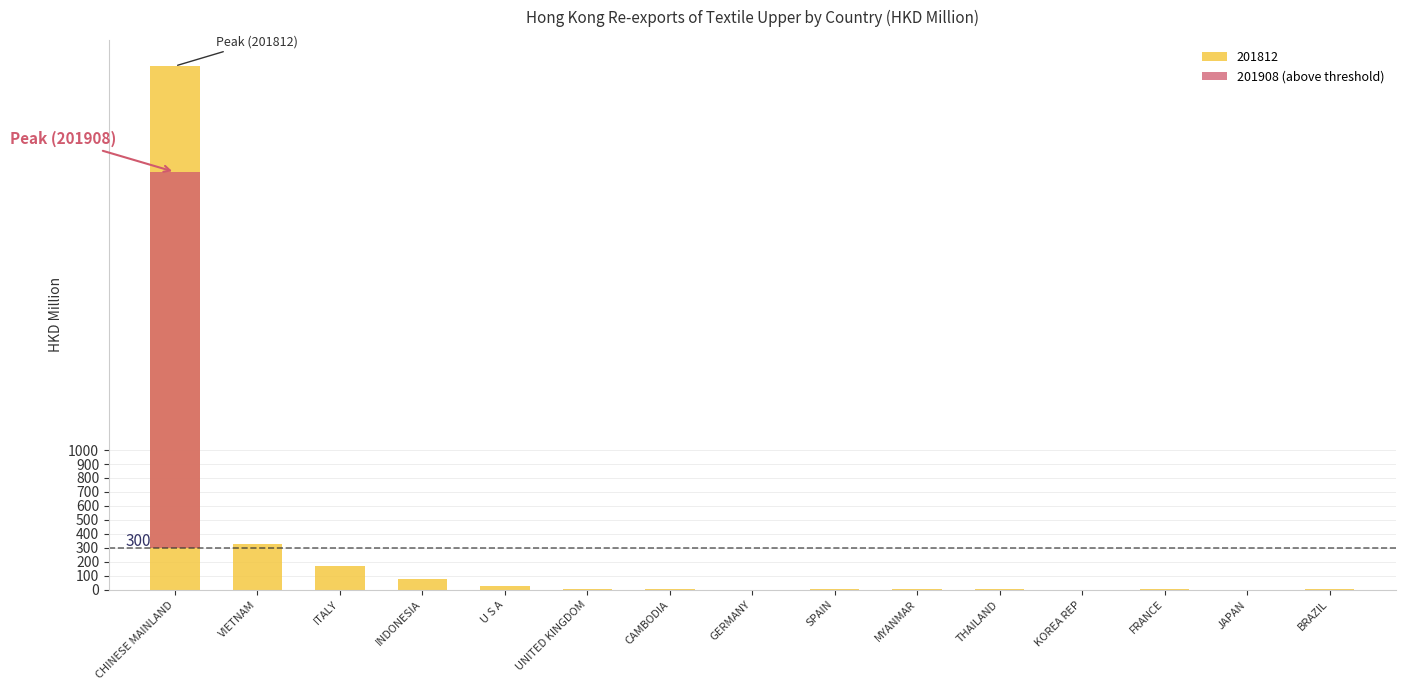

Which has a higher value, FRANCE or THAILAND?

FRANCE